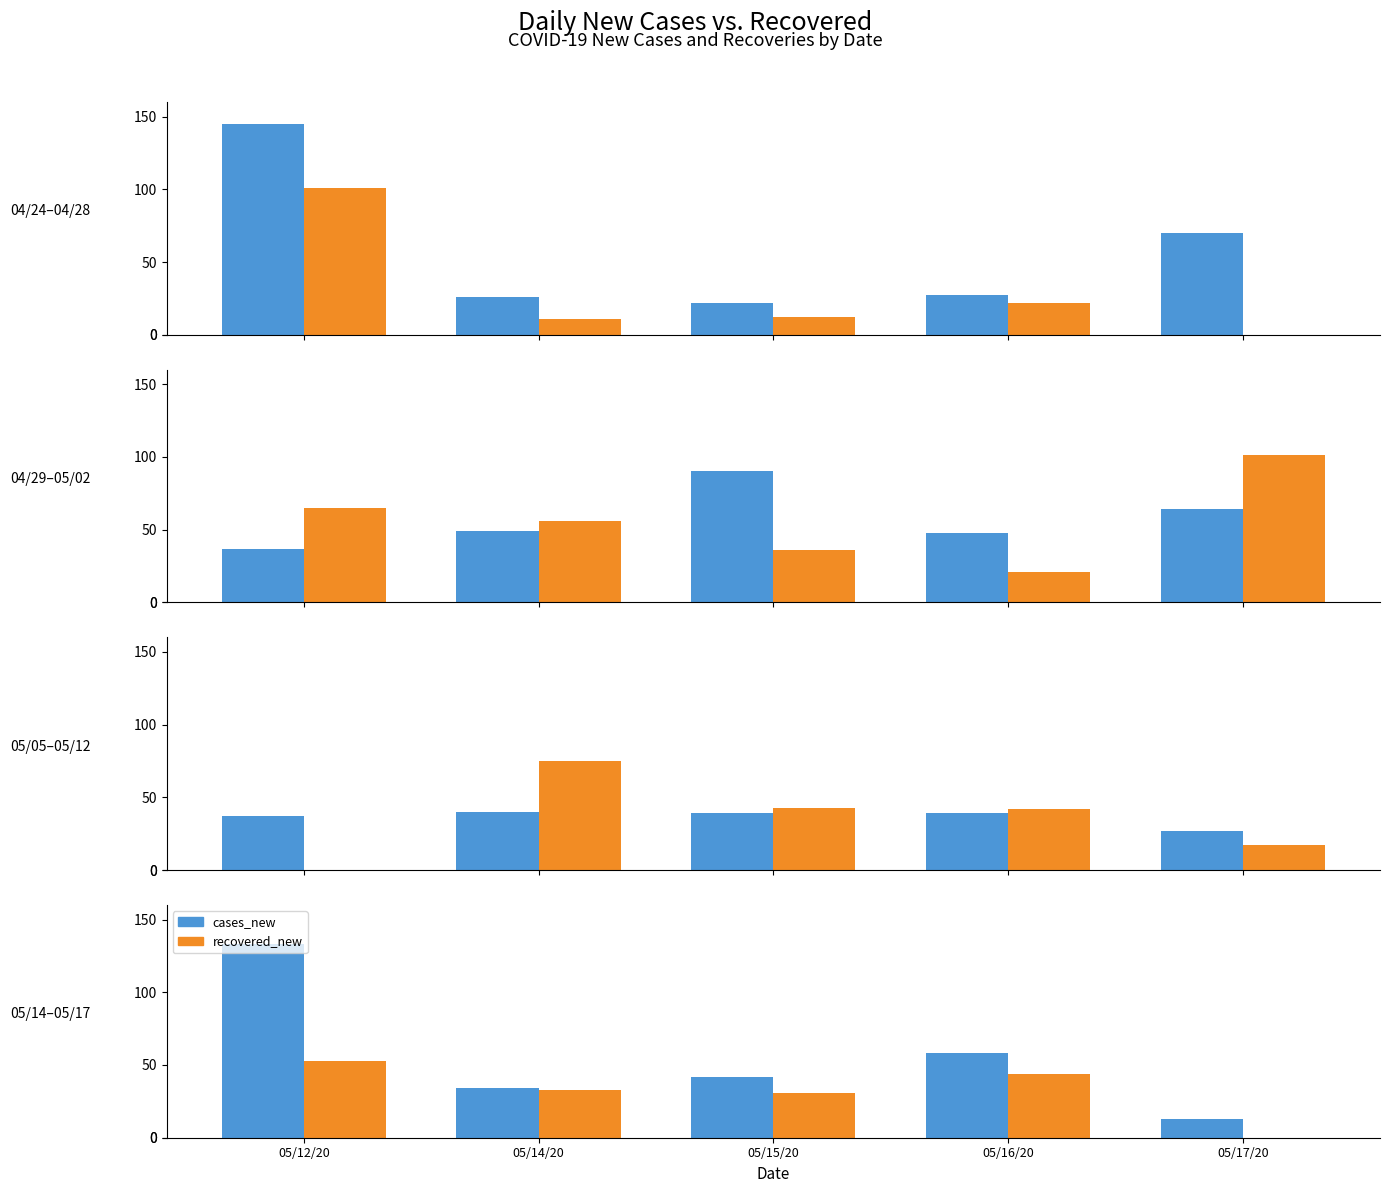

What position from the right is 05/14/20?

4